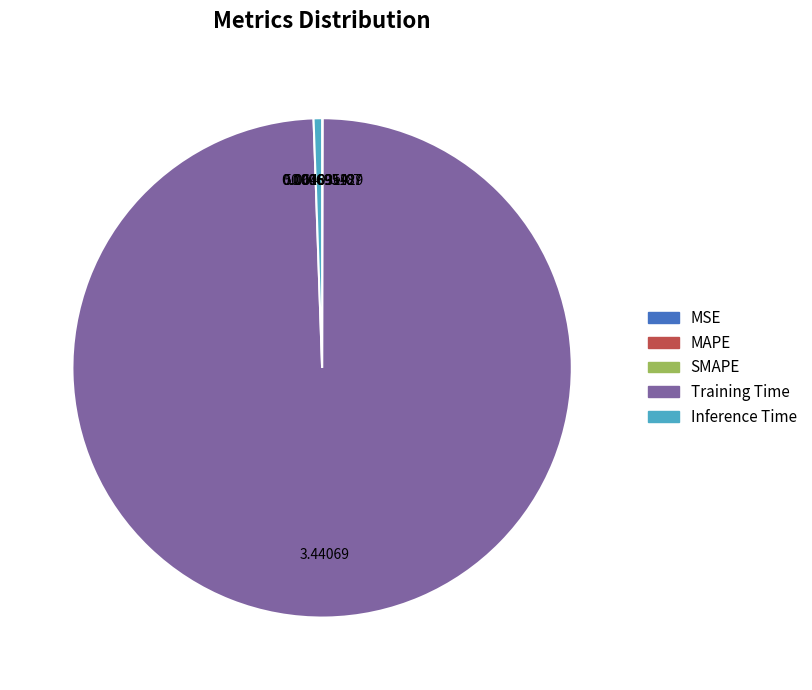

What is the majority slice?

Training Time